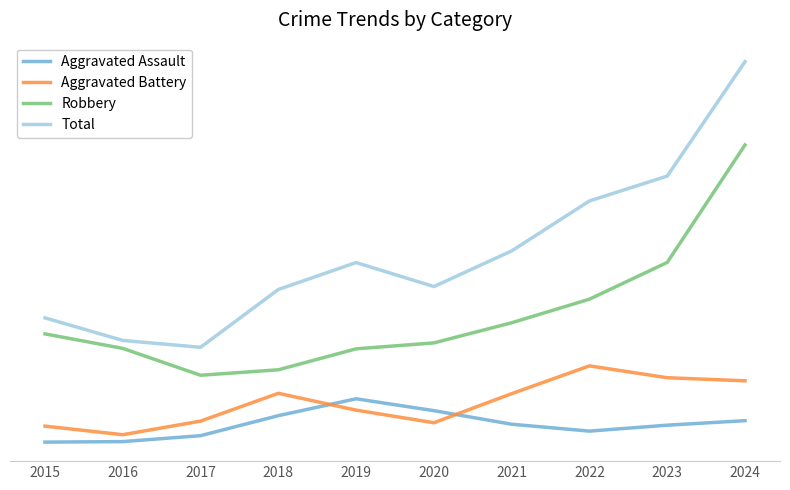

What are all the series names shown in the legend?

Aggravated Assault, Aggravated Battery, Robbery, Total